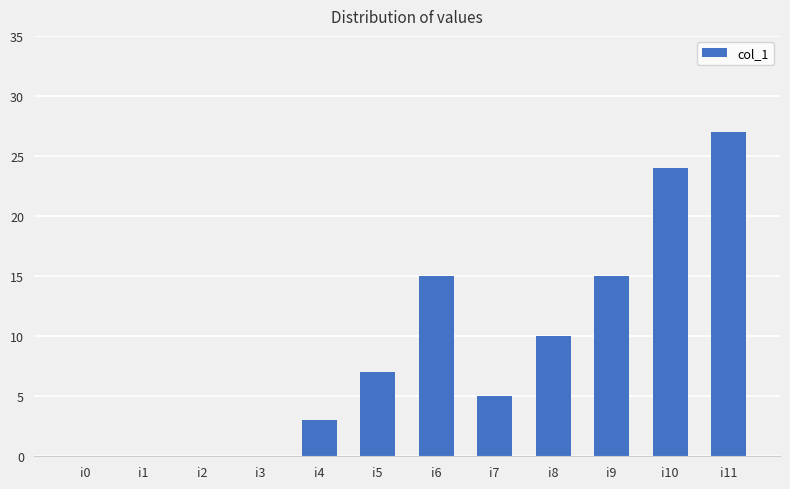

Reading right to left, what are all the values shown in this chart?

27	24	15	10	5	15	7	3	0	0	0	0